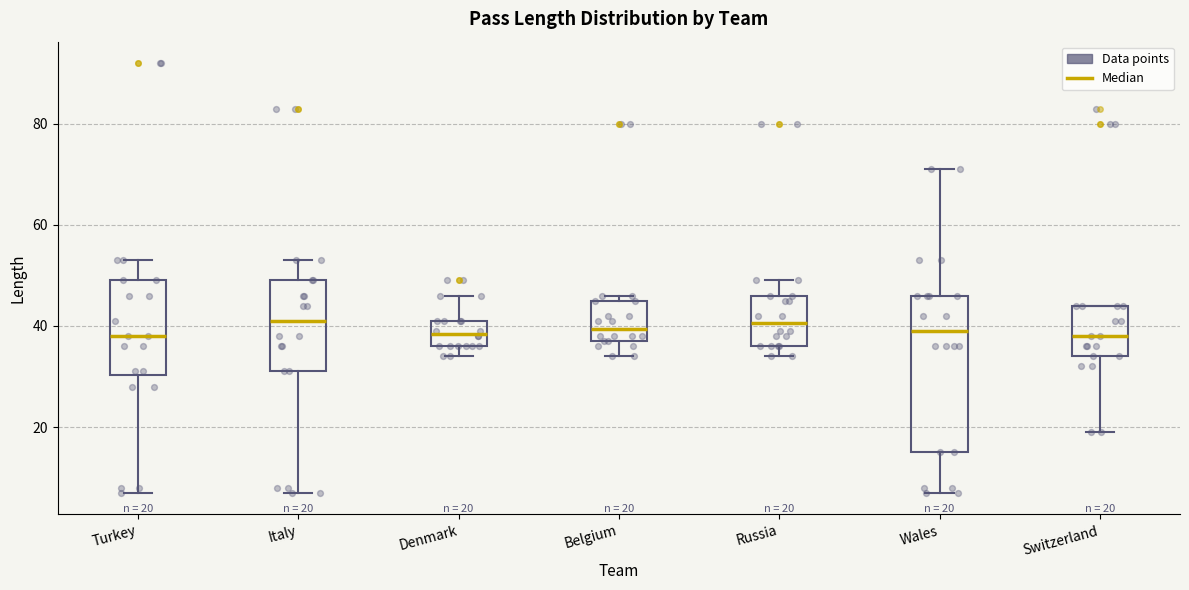

Comparing the boxes themselves (not the whiskers), which one is the tallest?

Wales